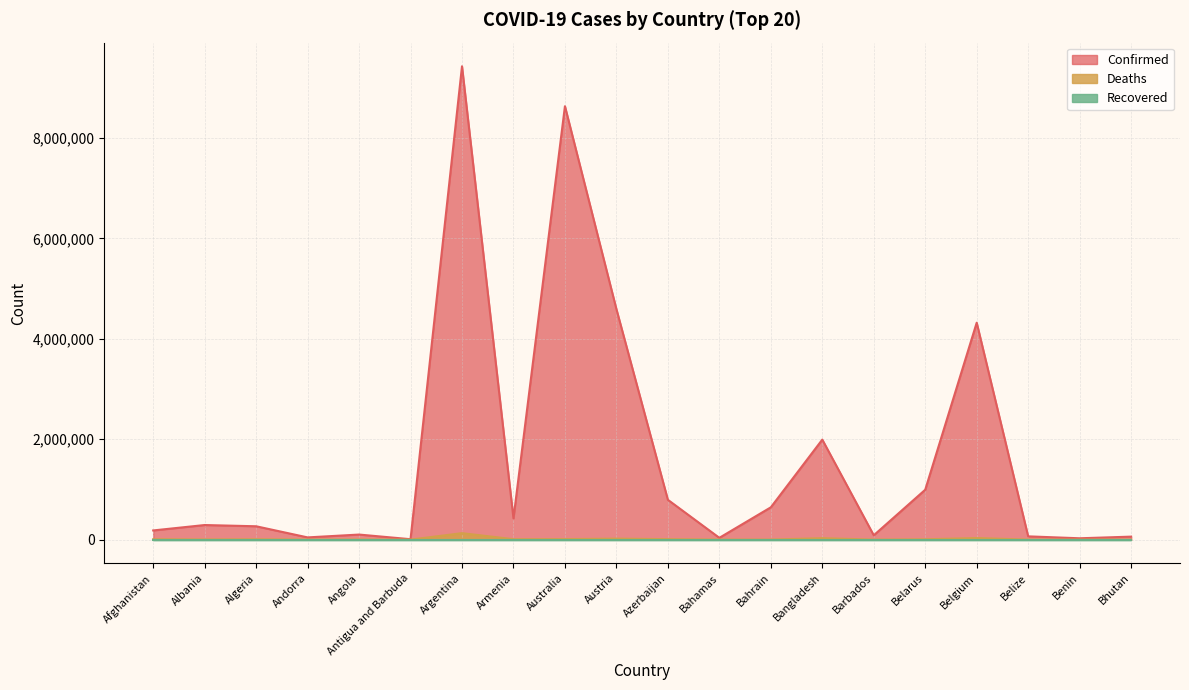

Between Bahamas and Bangladesh, which series saw the biggest shift?

Confirmed